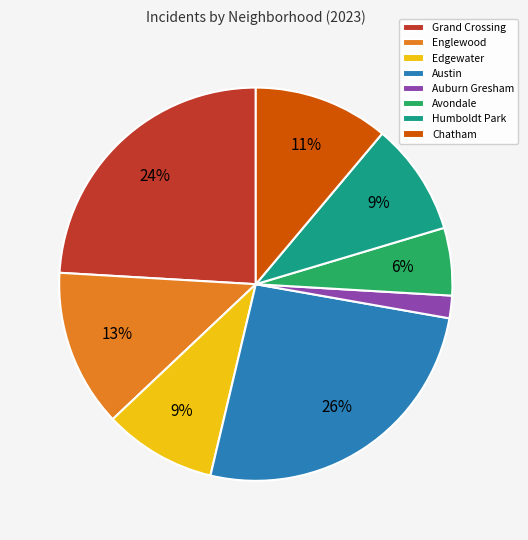

Do Englewood and Avondale together represent more than half of the pie?

No